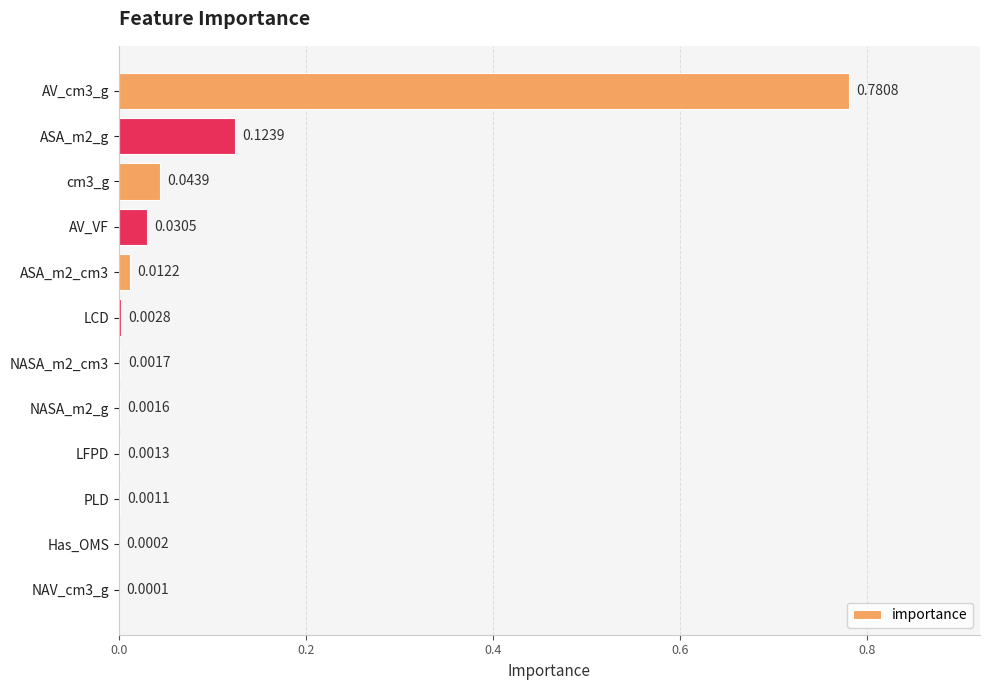

What is the sum of all values?

1.0